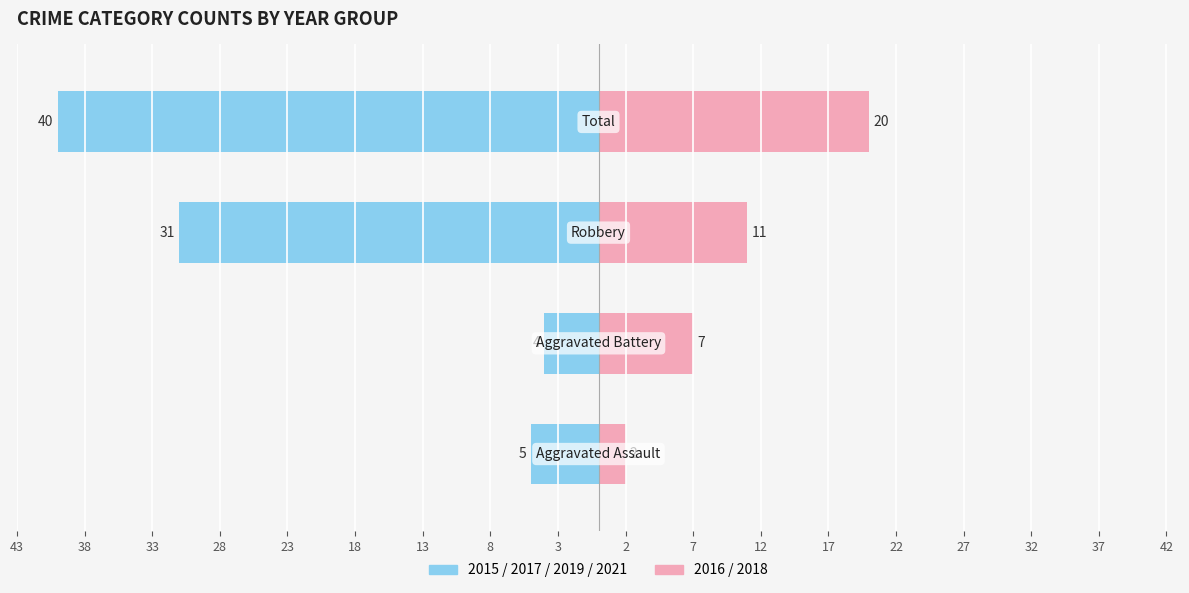

Reading left to right, what are all the values shown in this chart?

2015/2017/2019/2021: -5	-4	-31	-40
2016/2018: 2	7	11	20